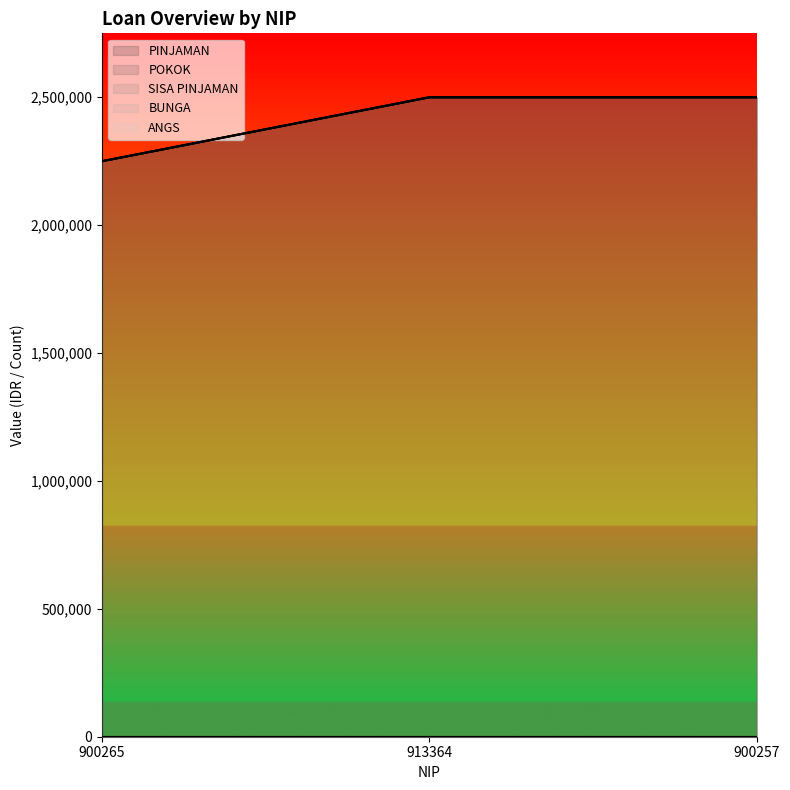

At which label does POKOK reach its minimum?

900265